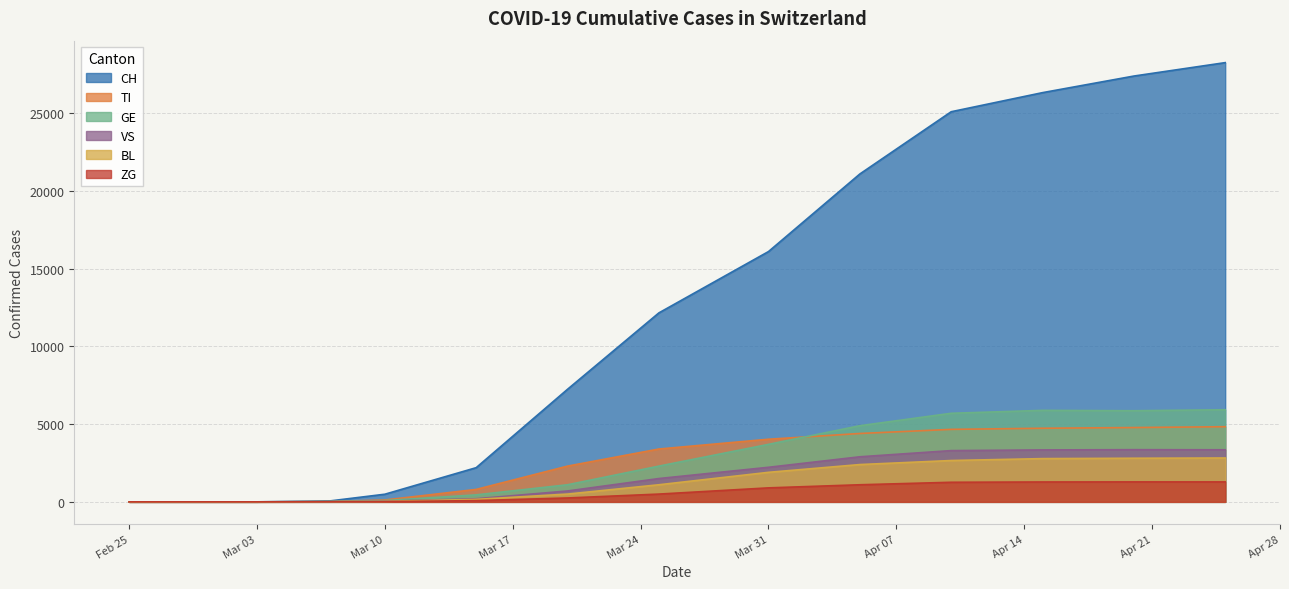

At which label does ZG first exceed 12?

2020-03-15